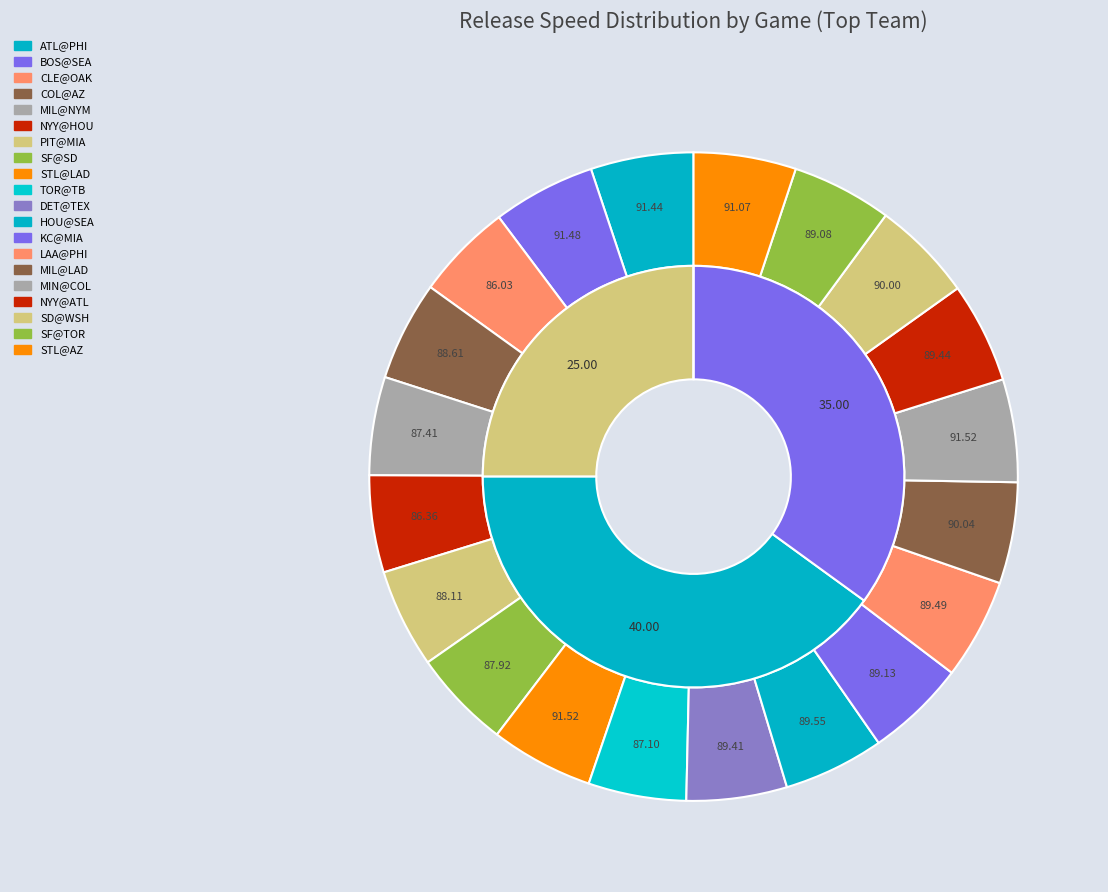

To the nearest percent, what percentage of the pie is SD@WSH?

5%